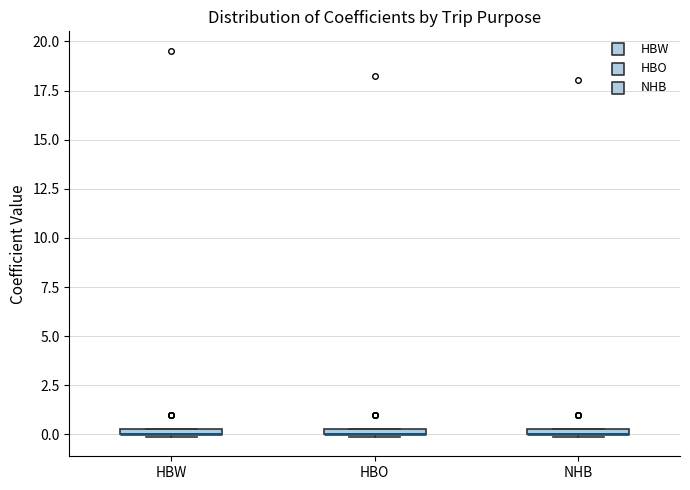

Where is the upper edge of the box for NHB on the y-axis? The values are not printed on the chart, so give them approximately, as read against the axis.

0.5